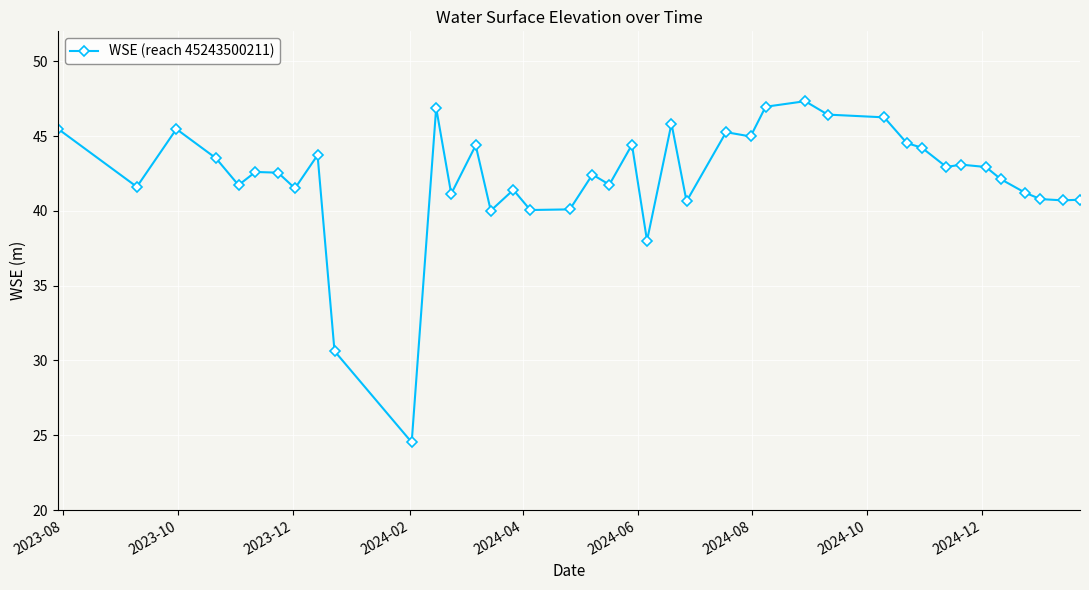

True or false: there are more than 1 points higher than both neighbors.

True